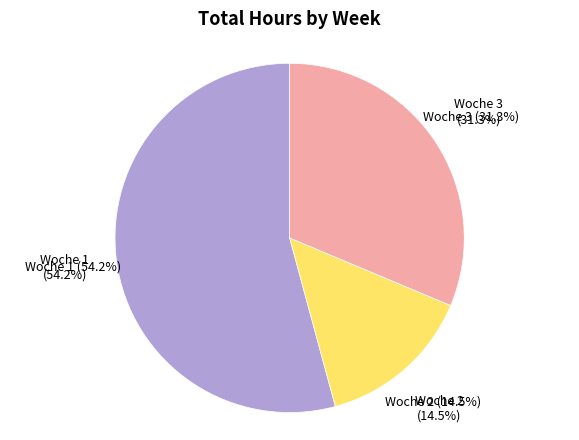

What is the smallest slice in the pie chart?

Woche 2